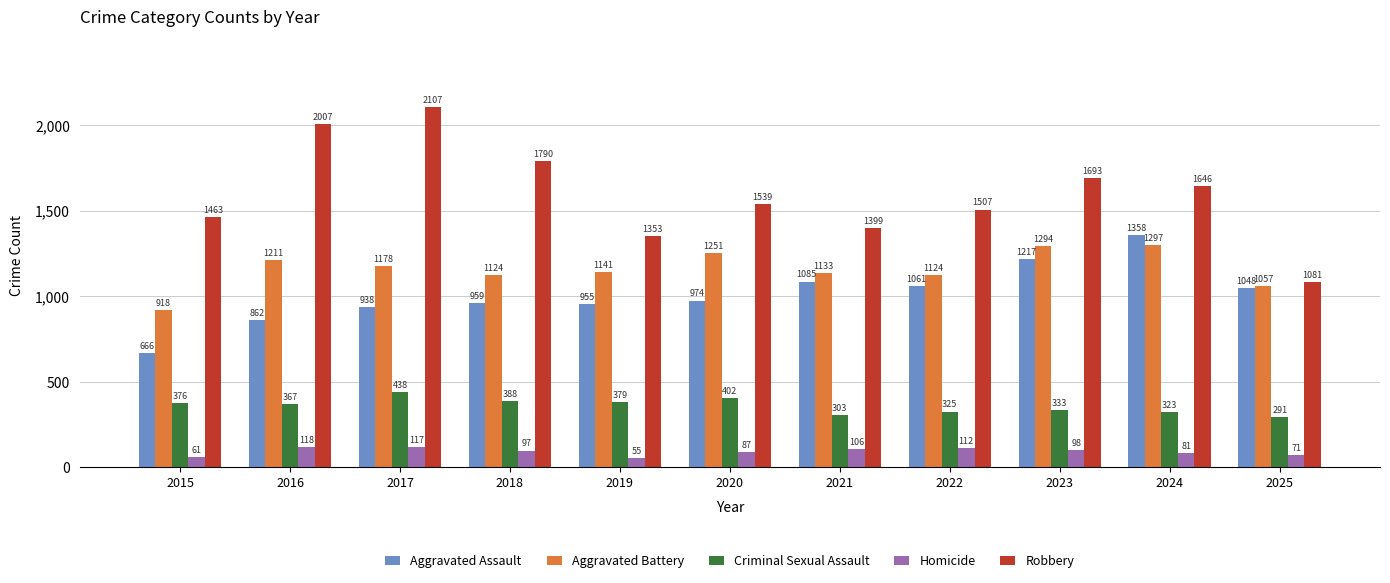

How many groups of bars are there?

11